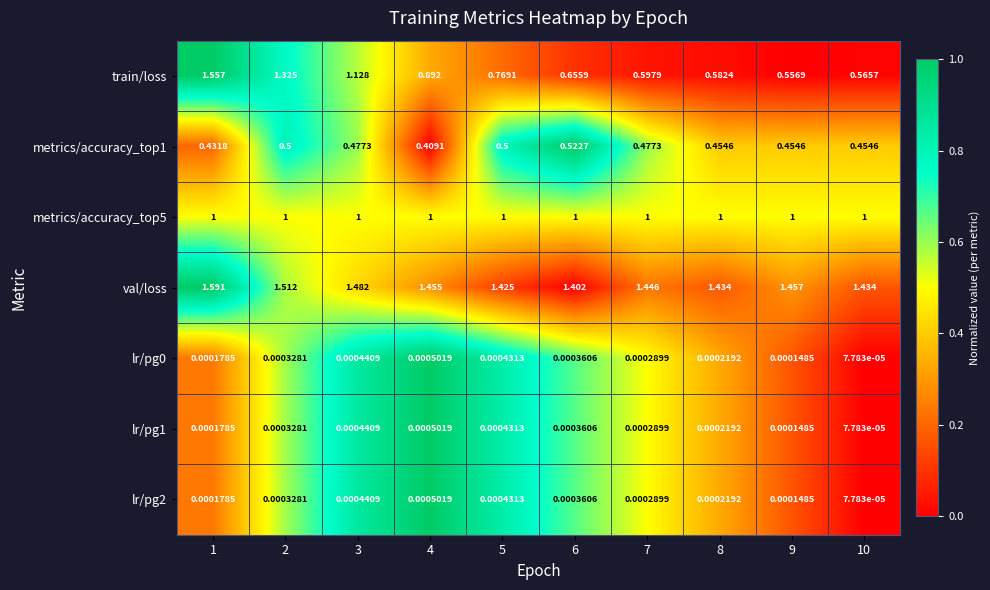

How many series are shown in this chart?

7